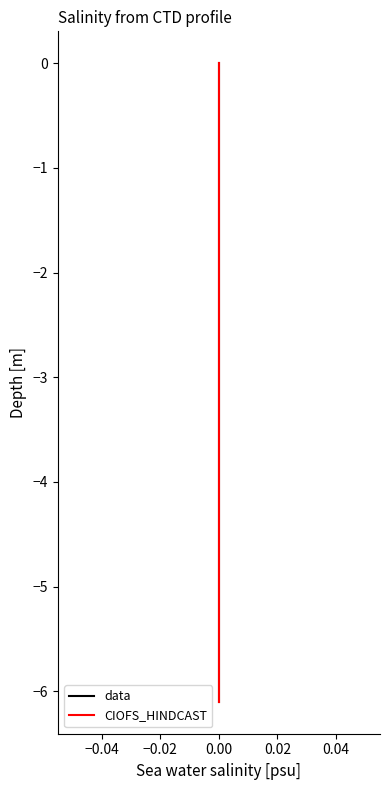

The value of data at 0.00 is -3.0. True or false?

True